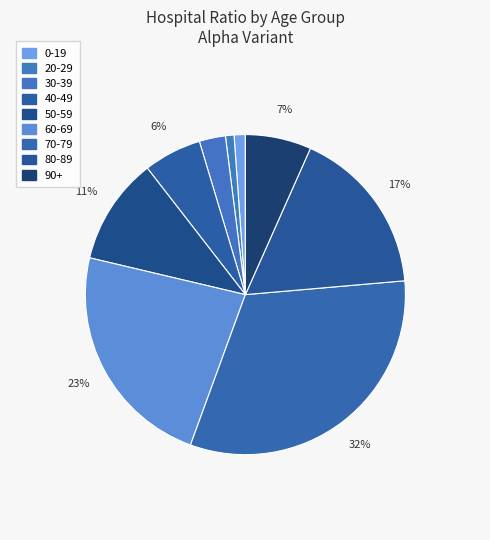

Which slice is the smallest?

20-29